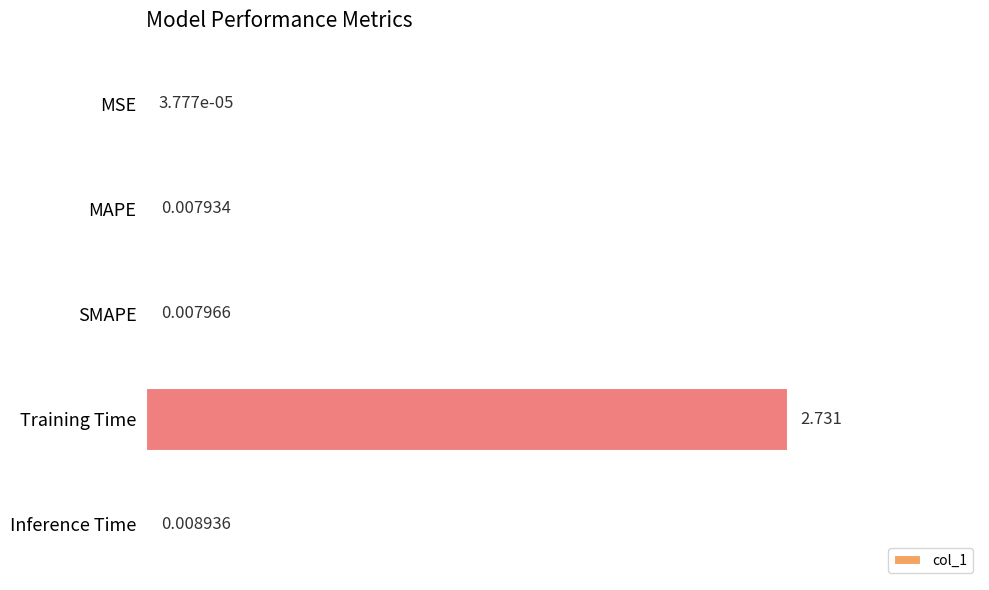

At which category does the chart reach its peak across all series?

Training Time